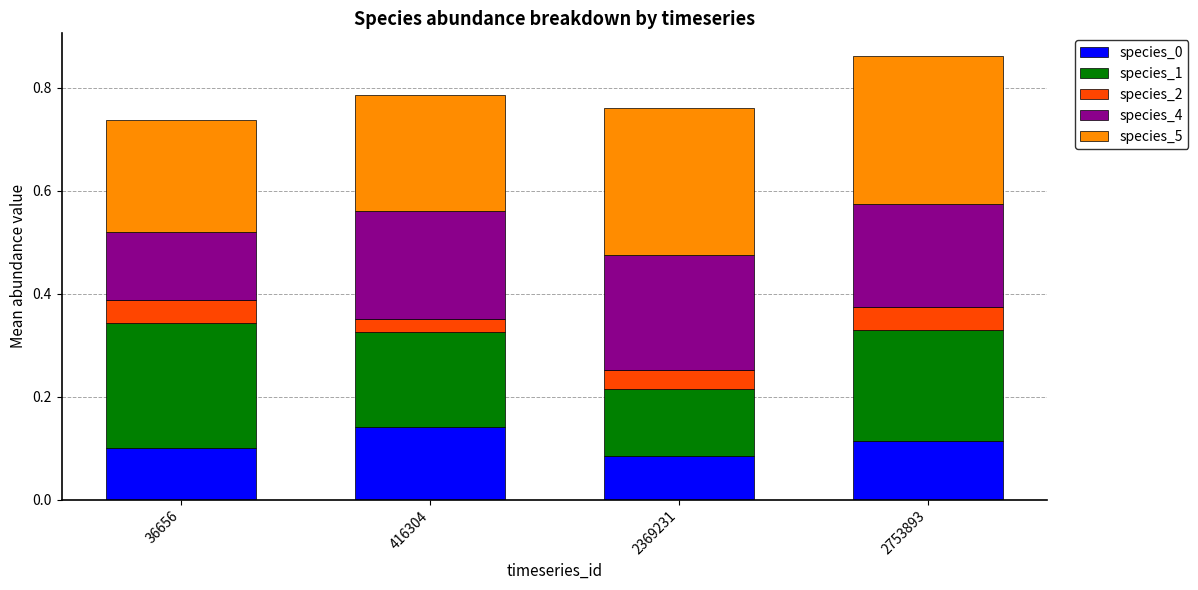

What is the total value across all series at 2369231?

0.8